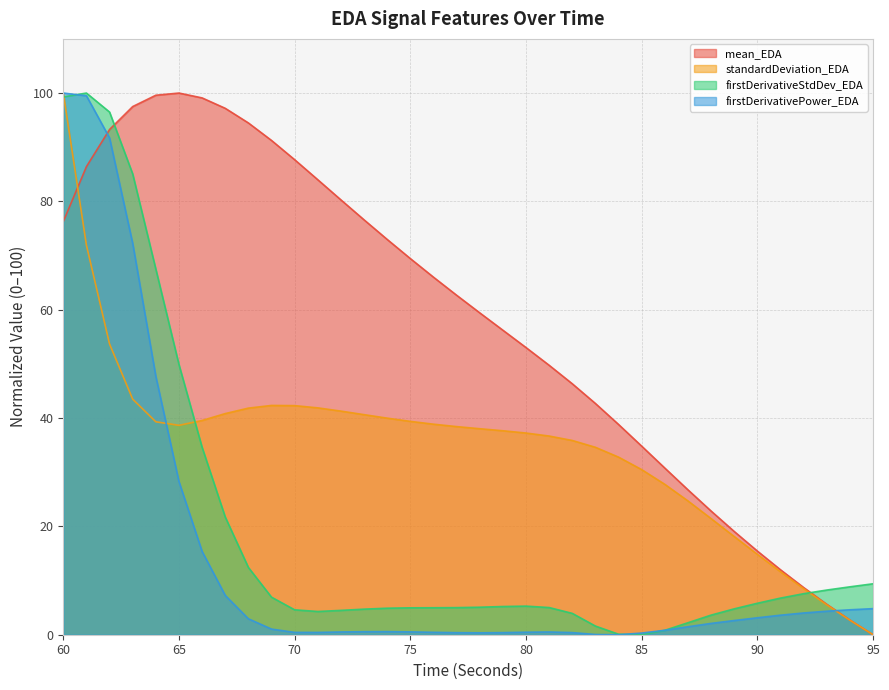

How many interior local valleys does the standardDeviation_EDA series have?

1